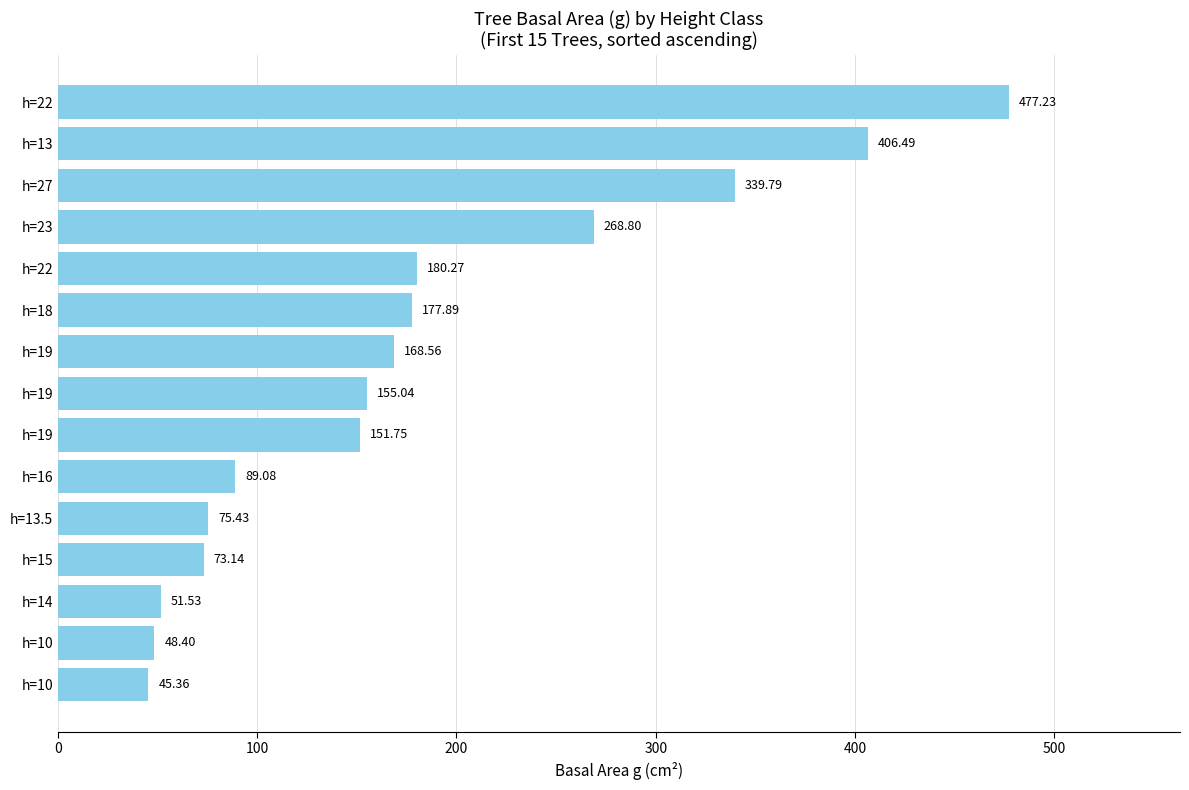

How many values are below 155?

7